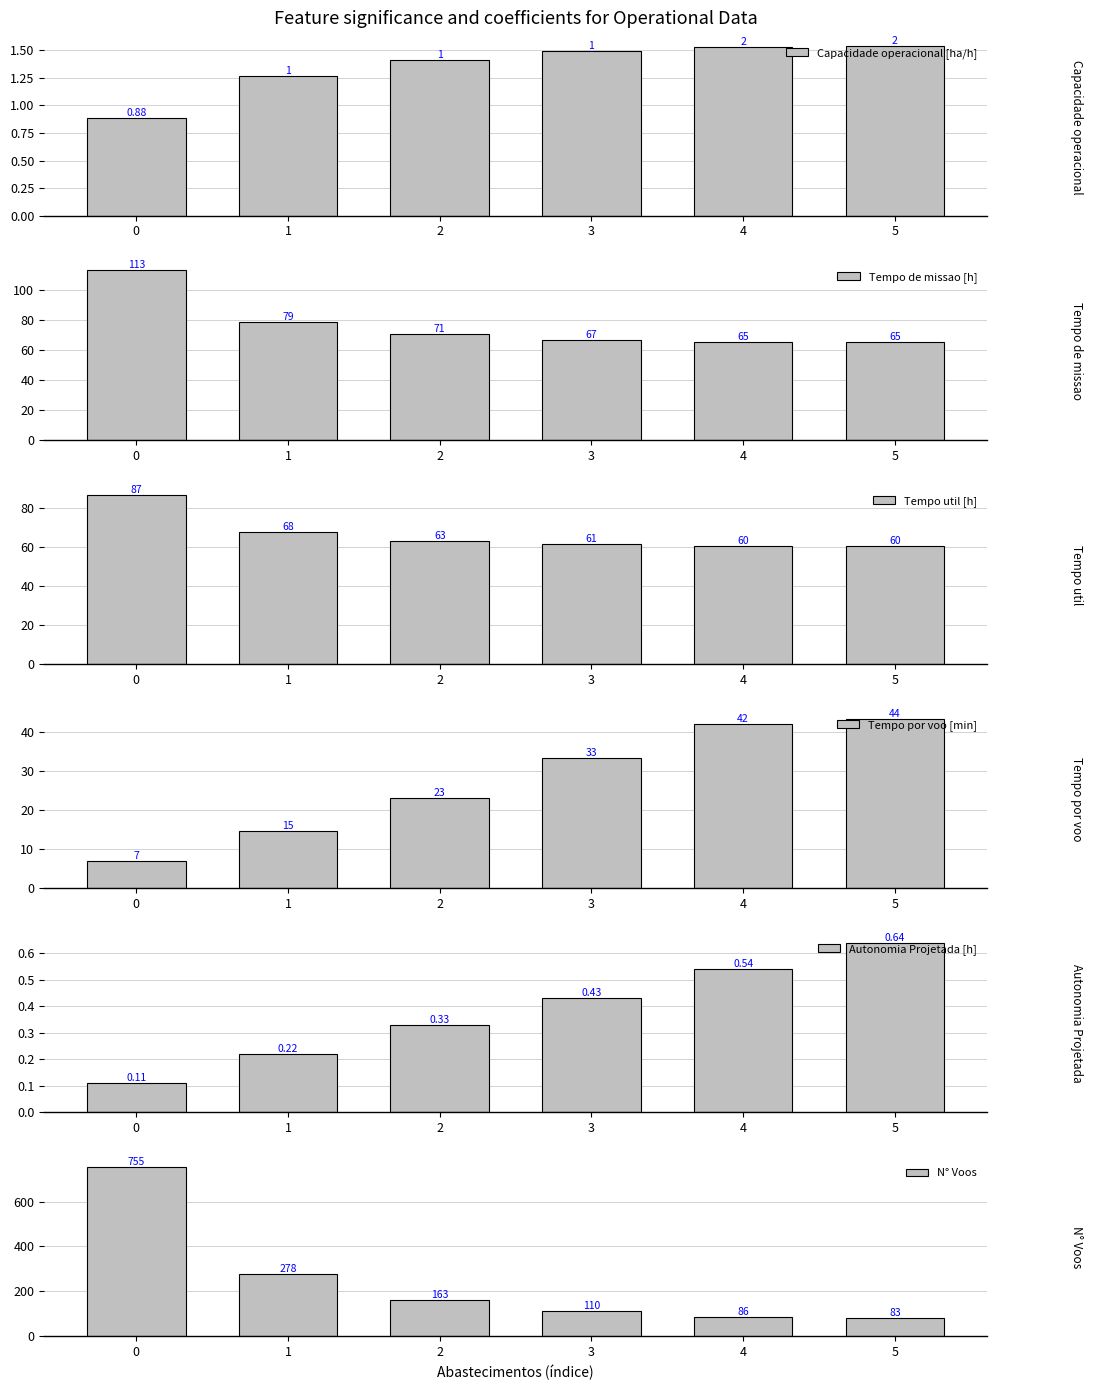

What is the difference between the Tempo por voo [min] values at 4 and 2?

18.8